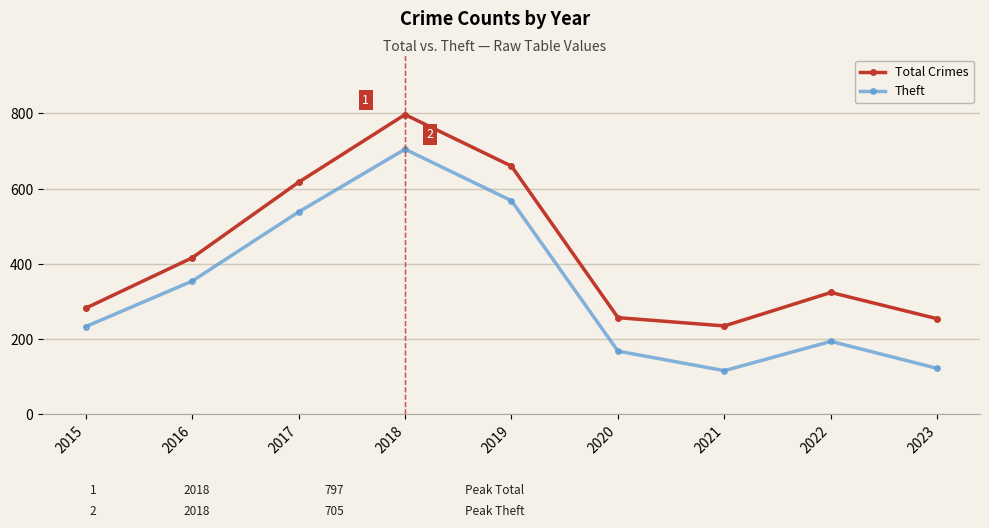

True or false: Total Crimes and Theft cross at least once.

False